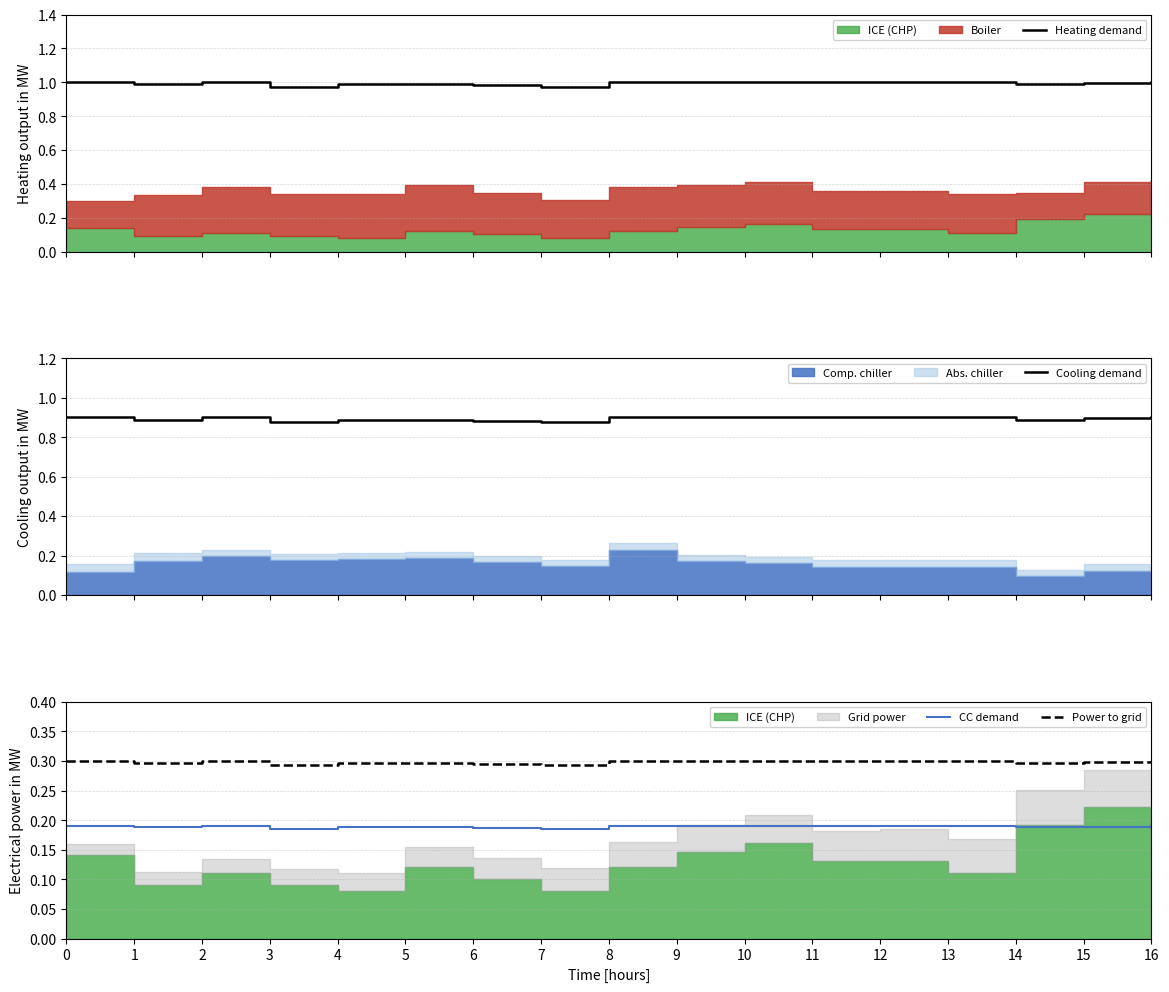

True or false: Power to grid and Cooling demand intersect in this chart.

False